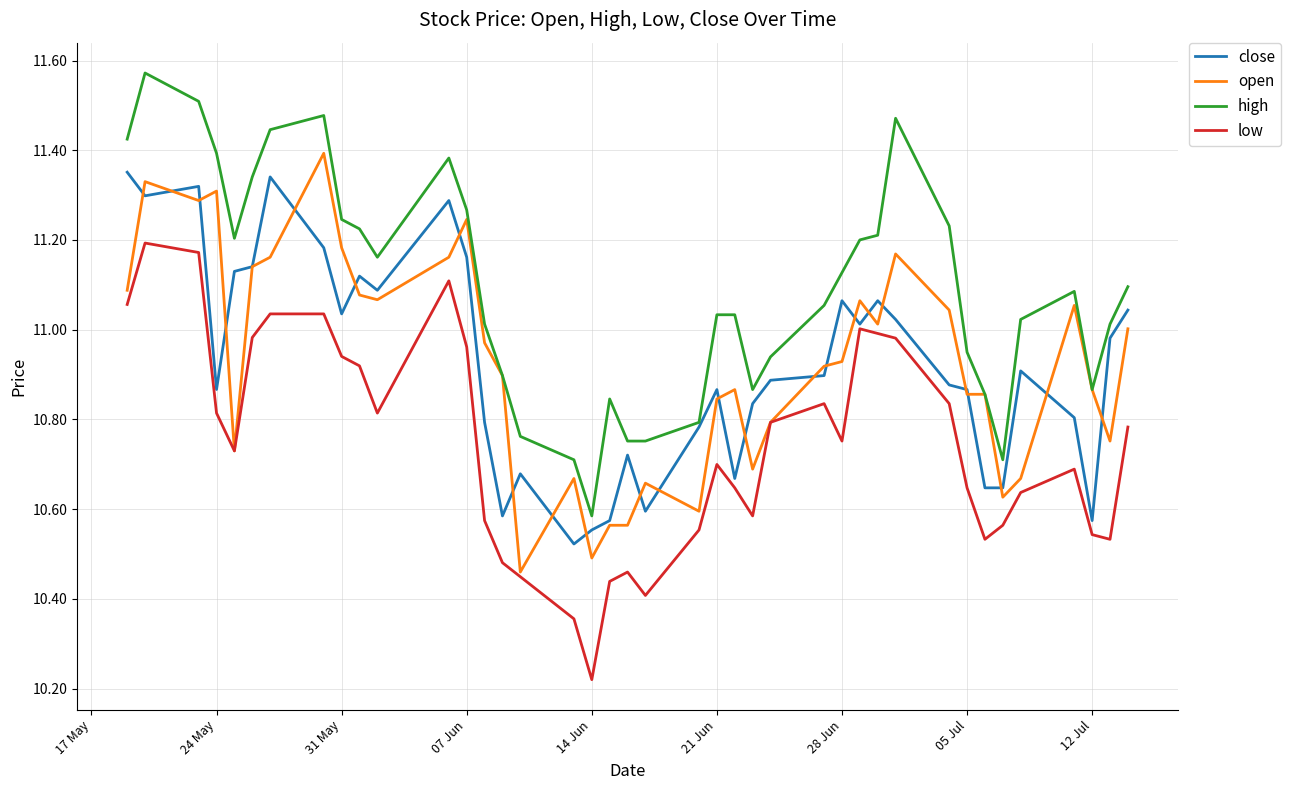

True or false: high and low cross at least once.

False